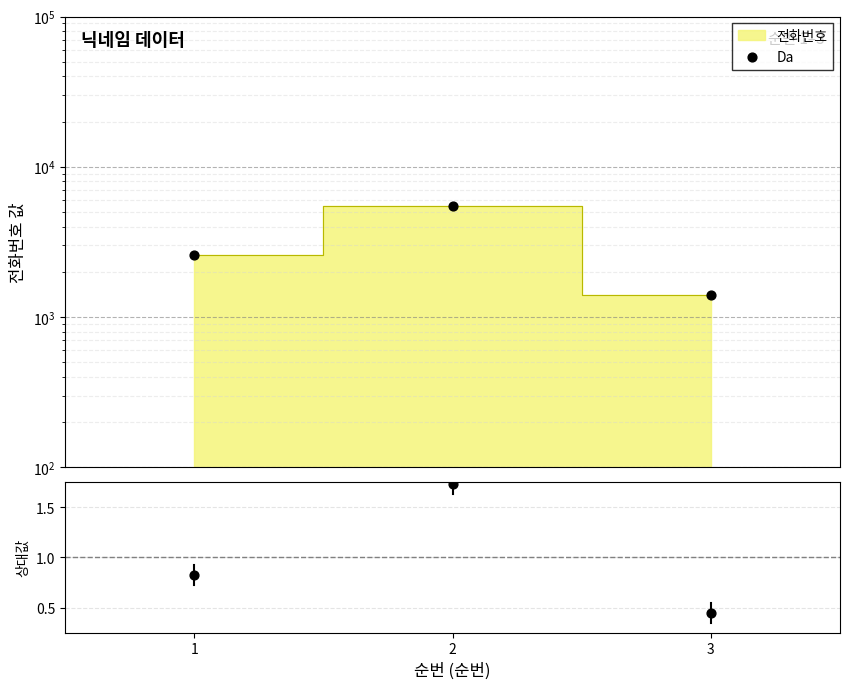

What is the ratio of the value at 2 to the value at 1?

2.1